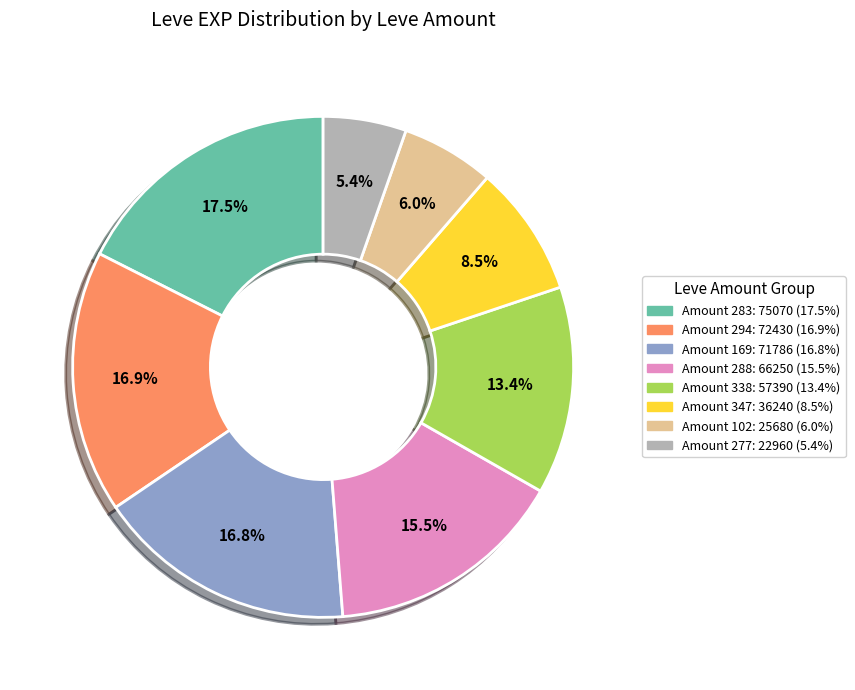

Is there any slice that represents more than half of the pie?

No